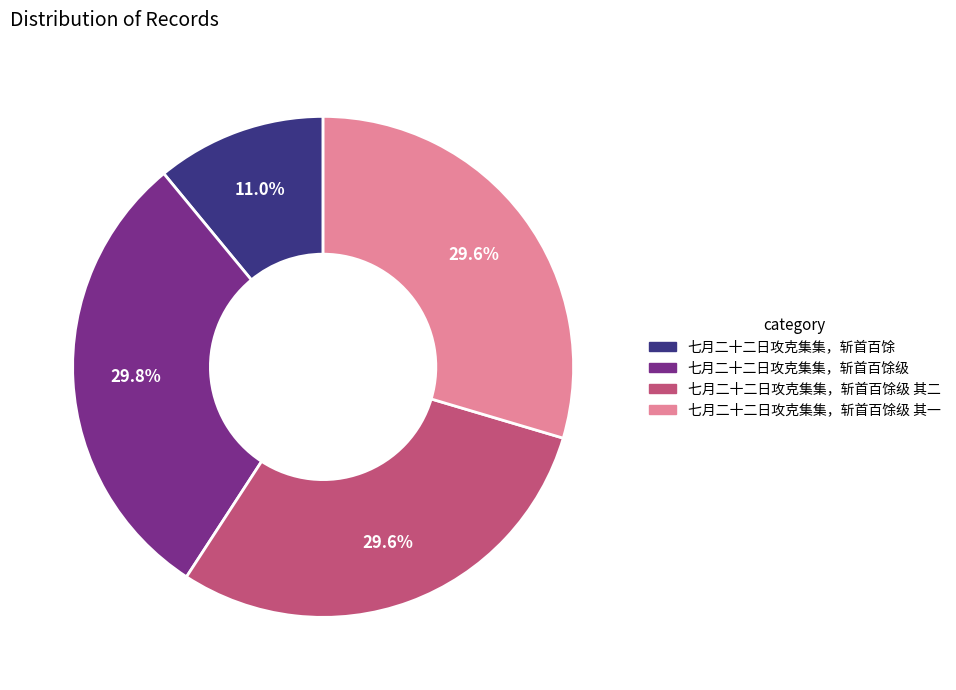

Does any single category account for the majority?

No